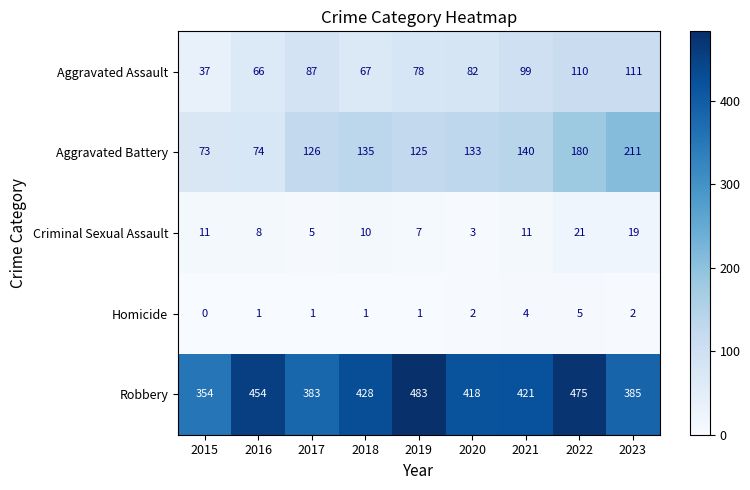

At which category is the sum across all series the highest?

2022